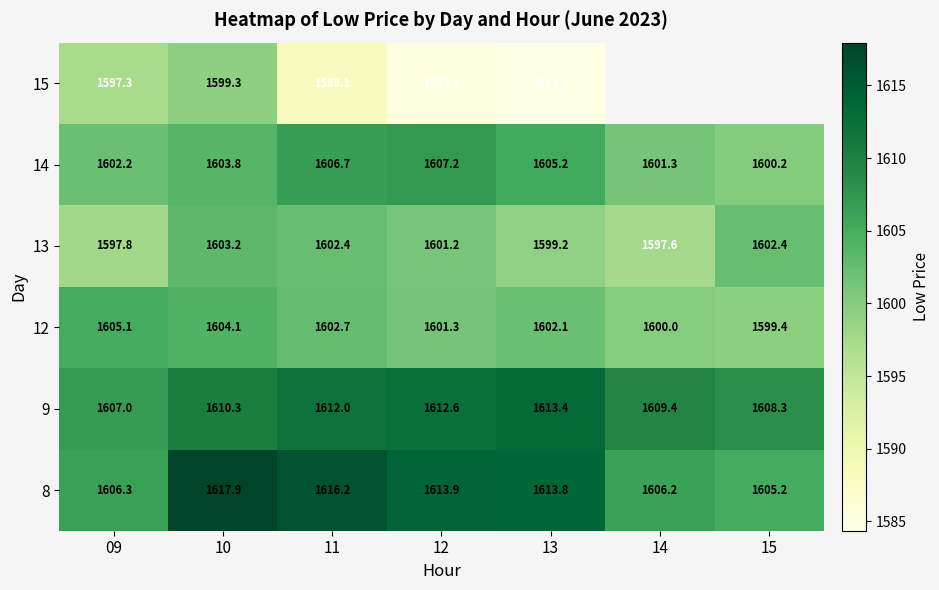

How many data points in 12 are above 1602?

4